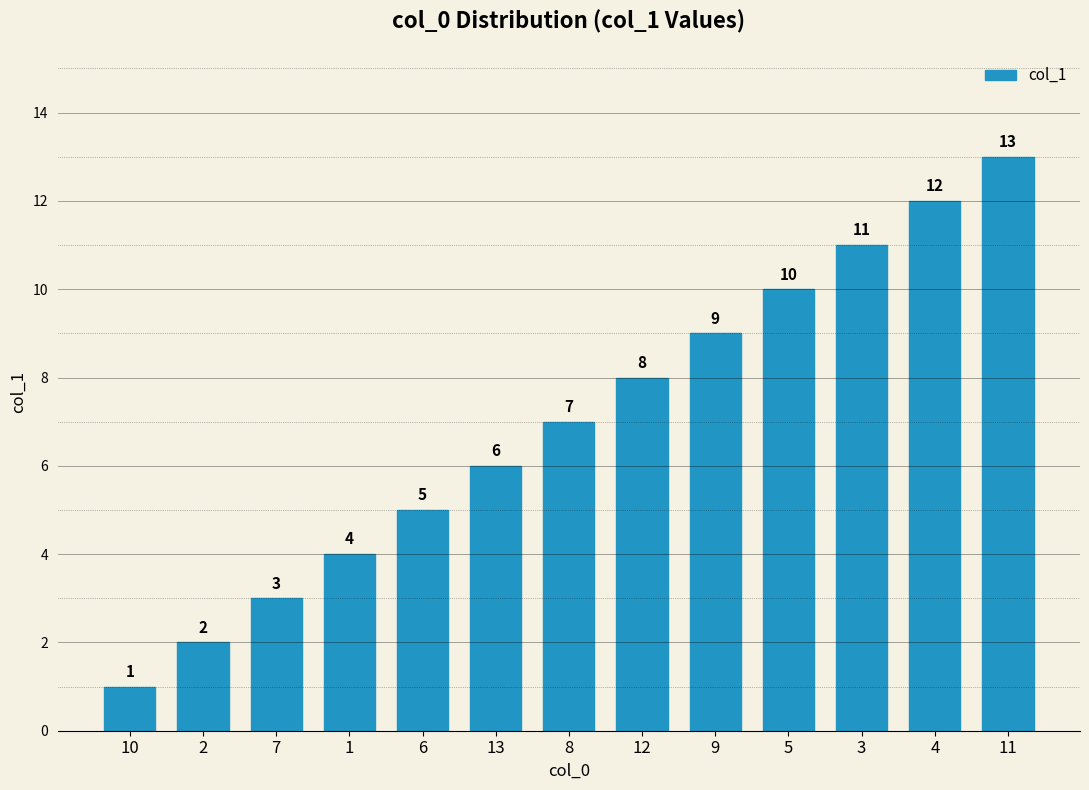

True or false: the data shows 18 at 4.

False